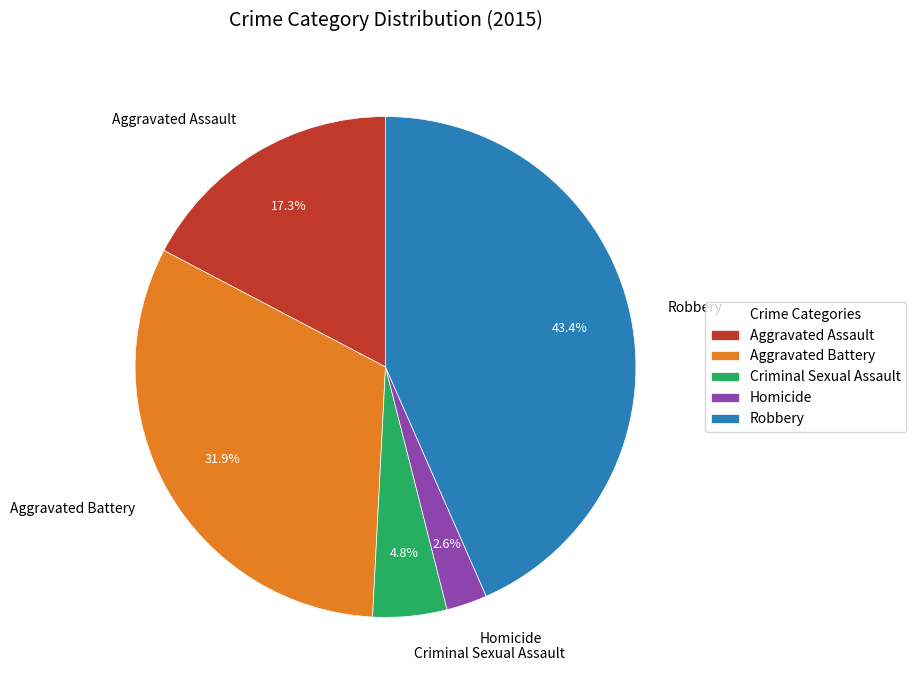

What percentage is the Aggravated Assault slice, to the nearest percent?

17%